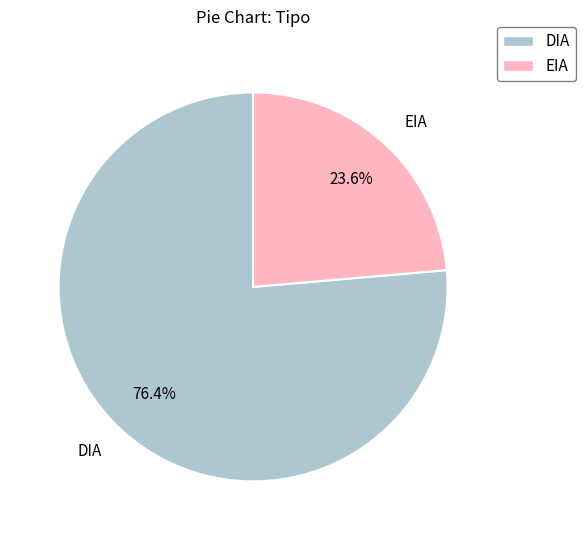

Does any single category account for the majority?

Yes